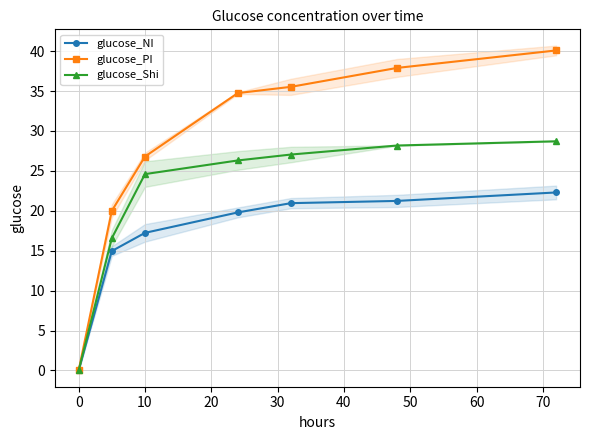

True or false: glucose_NI has a value of -7.7 at 0.

False